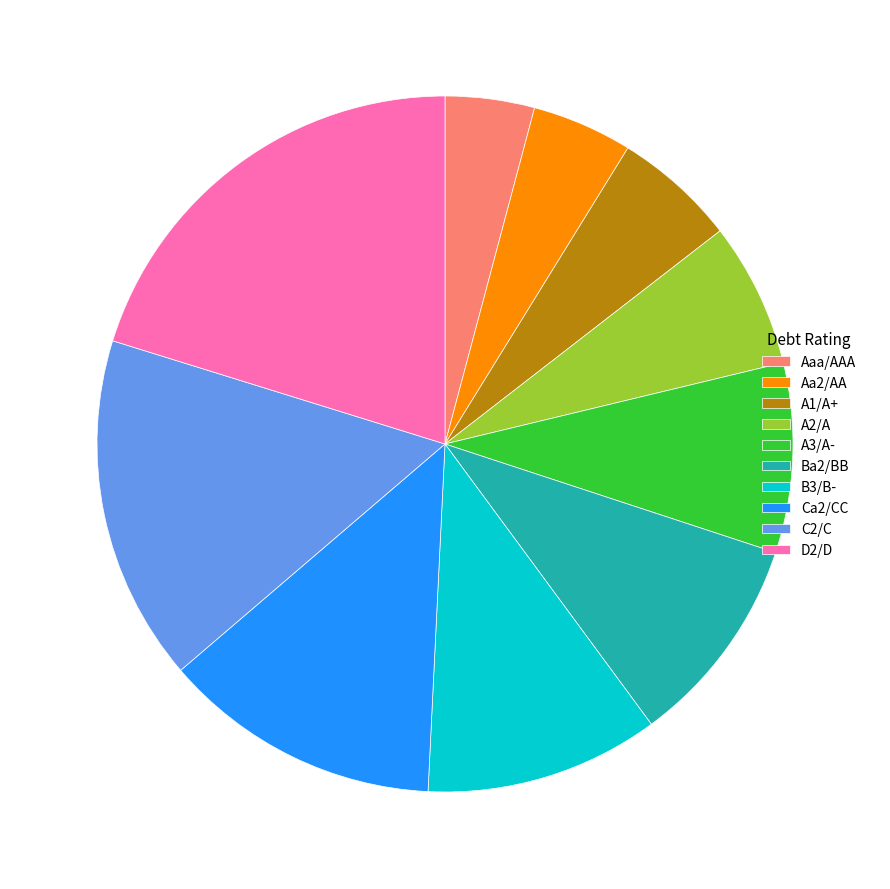

Is the sum of A1/A+ and Ca2/CC greater than half?

No